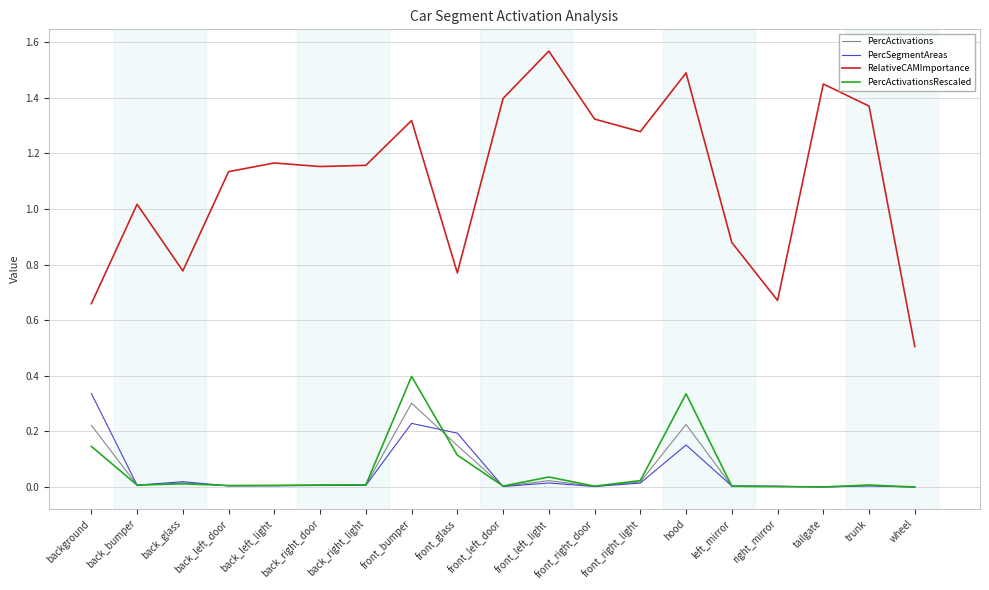

What is the sum of all PercActivations values?

1.0